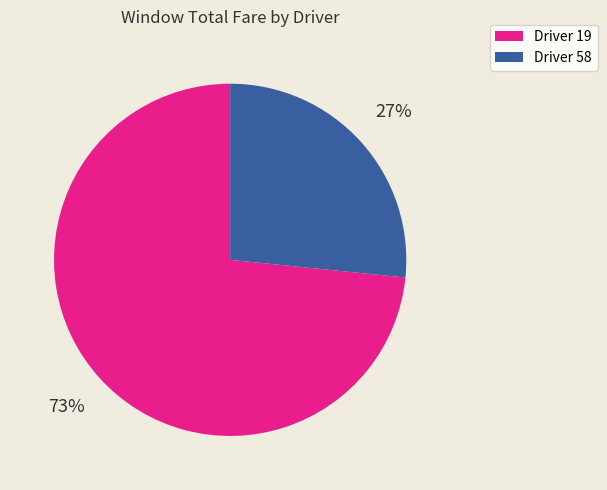

How many slices are in this pie chart?

2